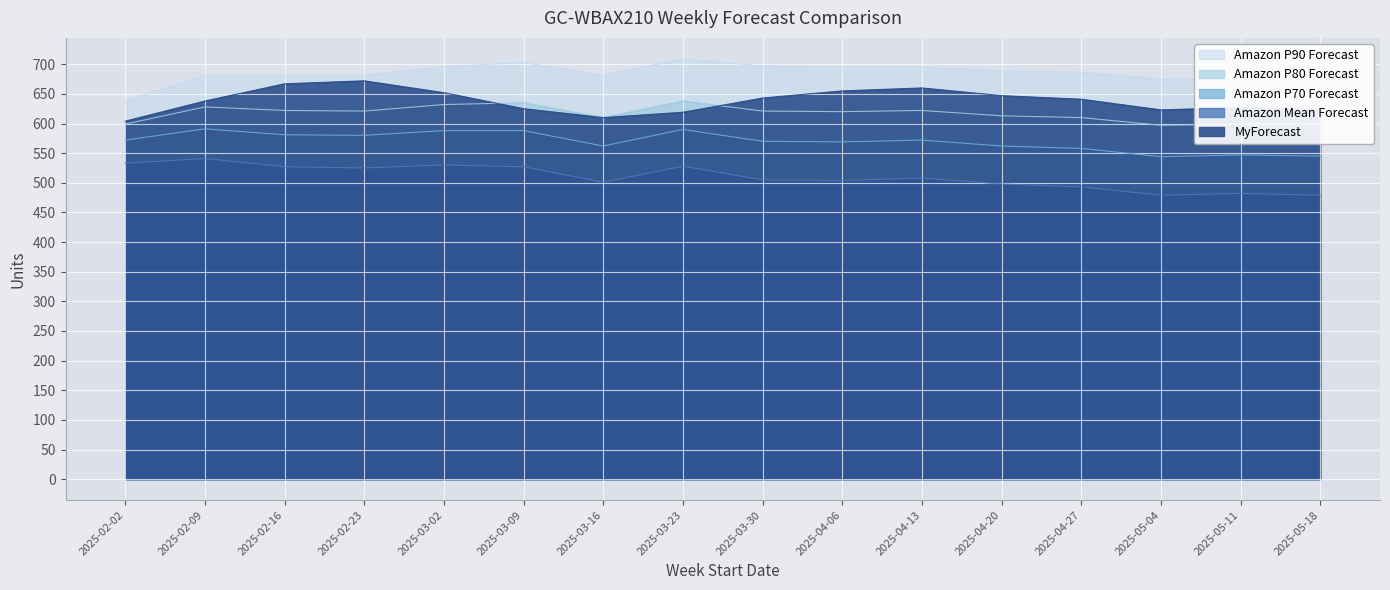

At which label is Amazon P70 Forecast closest to 567?

2025-04-06